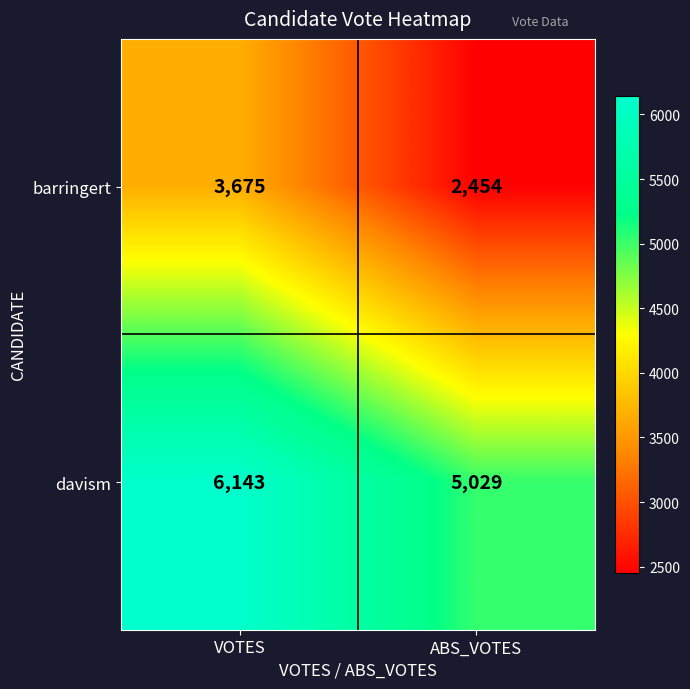

What is the spread (max minus min) of values at ABS_VOTES?

2575